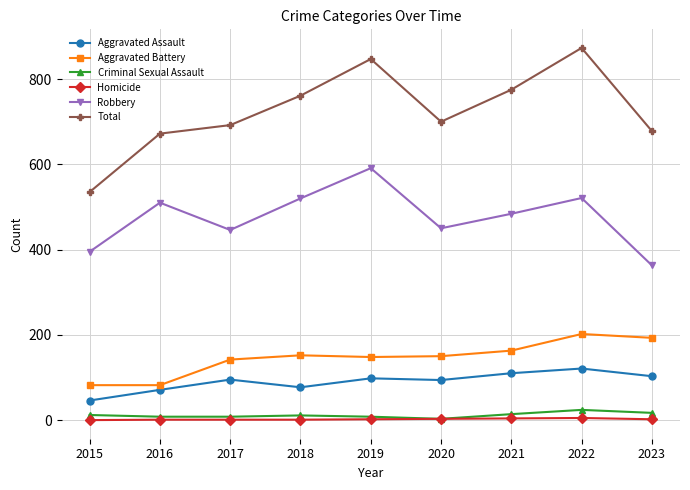

True or false: Robbery and Aggravated Battery intersect in this chart.

False